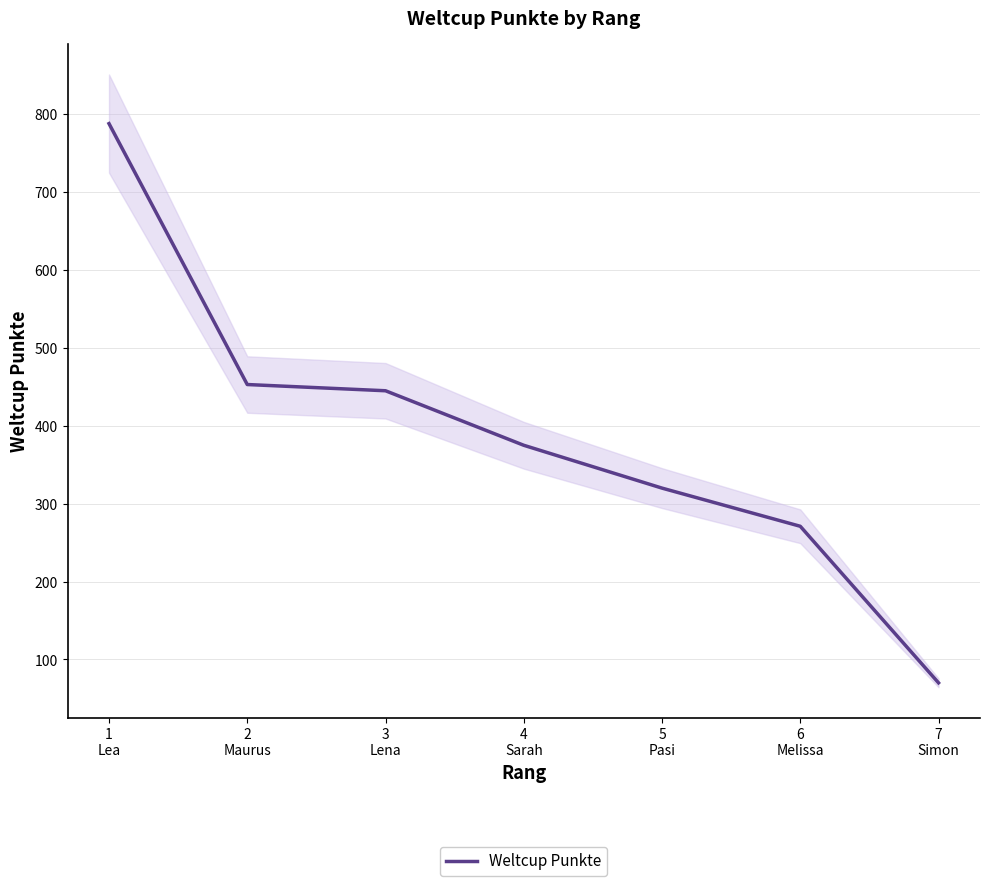

What is the label of the 1st point from the left?

1
Lea